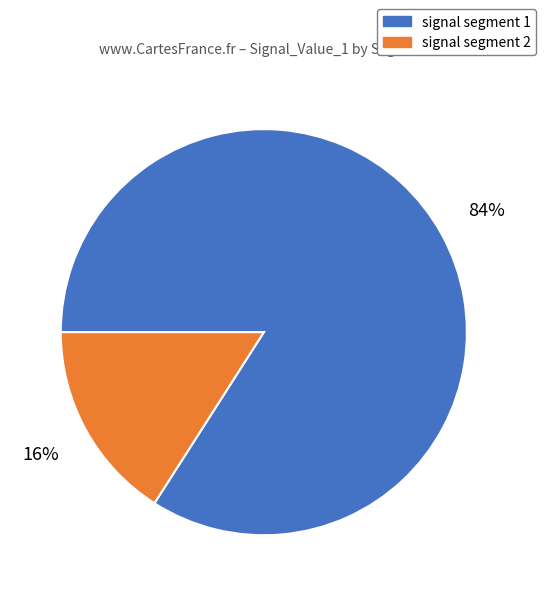

To the nearest percent, what is the difference between the largest and smallest slice percentages?

68%